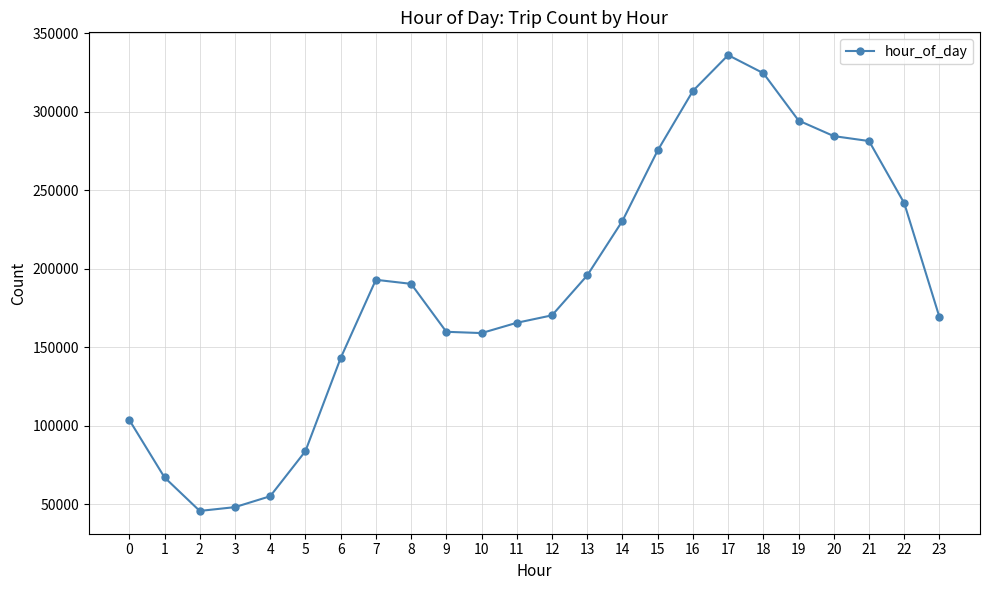

The value at 14 is 230625. True or false?

True